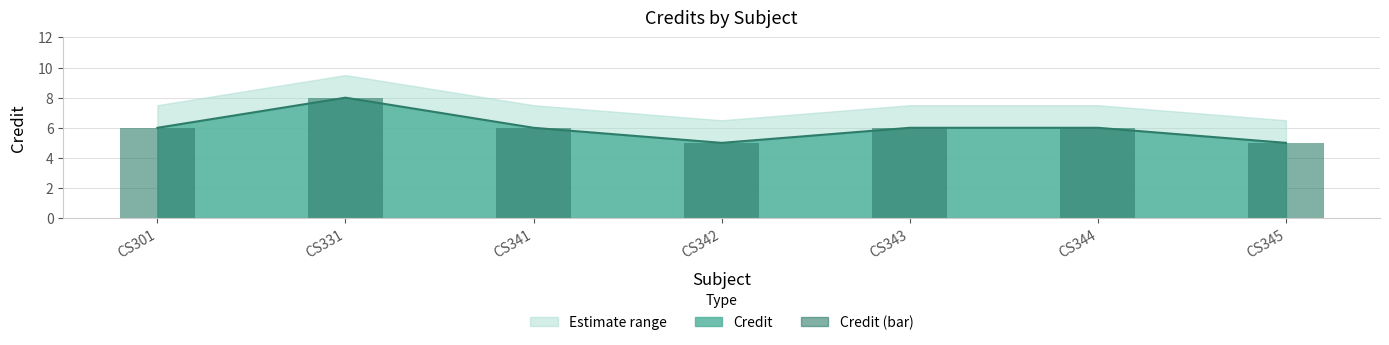

Reading left to right, list all the values displayed in this chart.

CS301=6	CS331=8	CS341=6	CS342=5	CS343=6	CS344=6	CS345=5